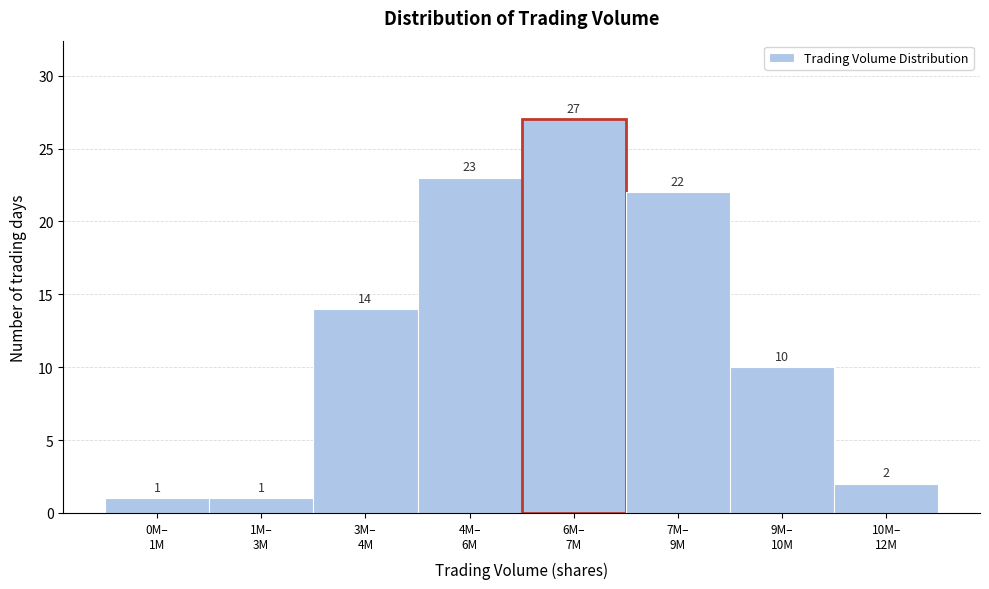

Reading left to right, what are all the values shown in this chart?

1	1	14	23	27	22	10	2